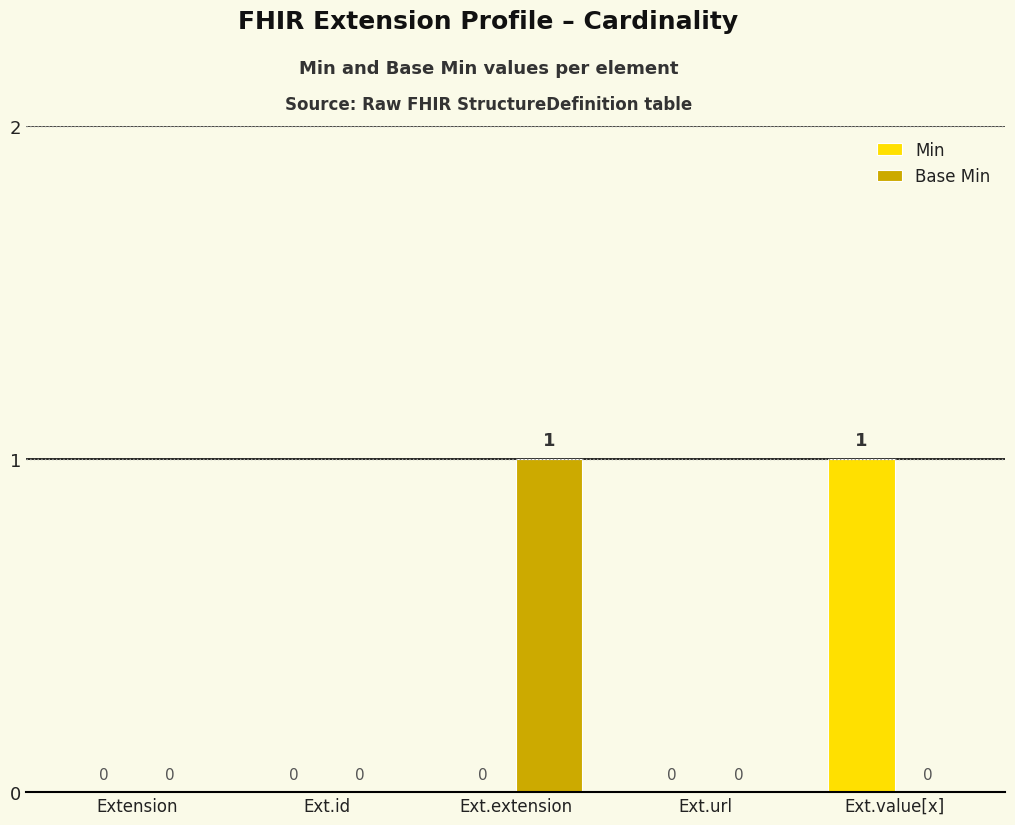

Which category has the highest value in the Min series?

Ext.value[x]